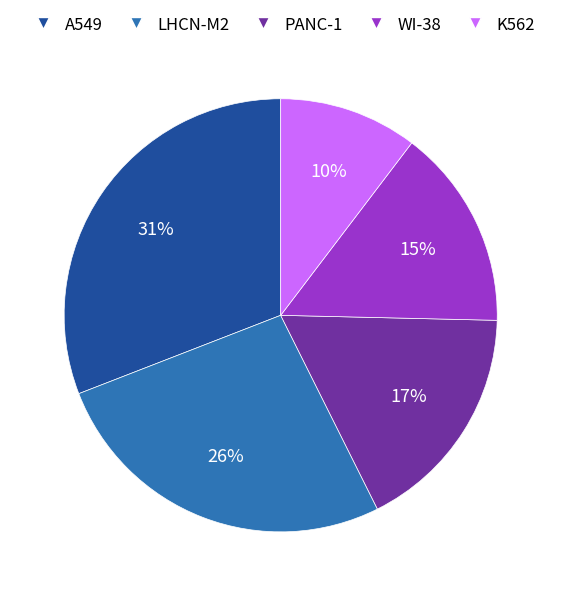

Is it true that A549 is 20% of the pie?

False